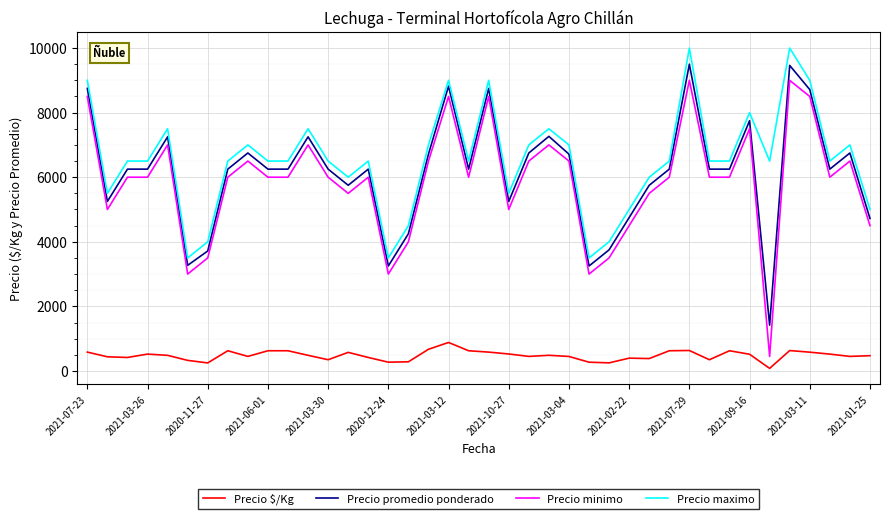

What is the greatest value displayed?

10000